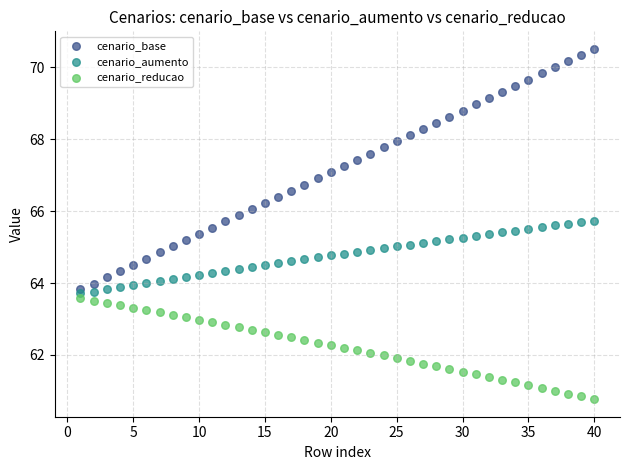

Which series contains the highest Y value?

cenario_base